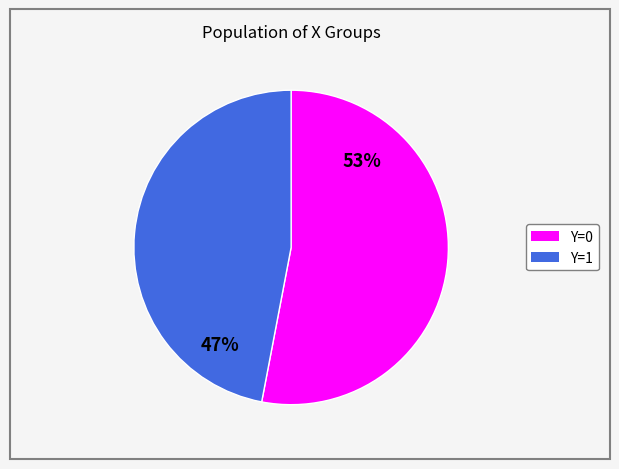

Is there a majority slice in this chart?

Yes